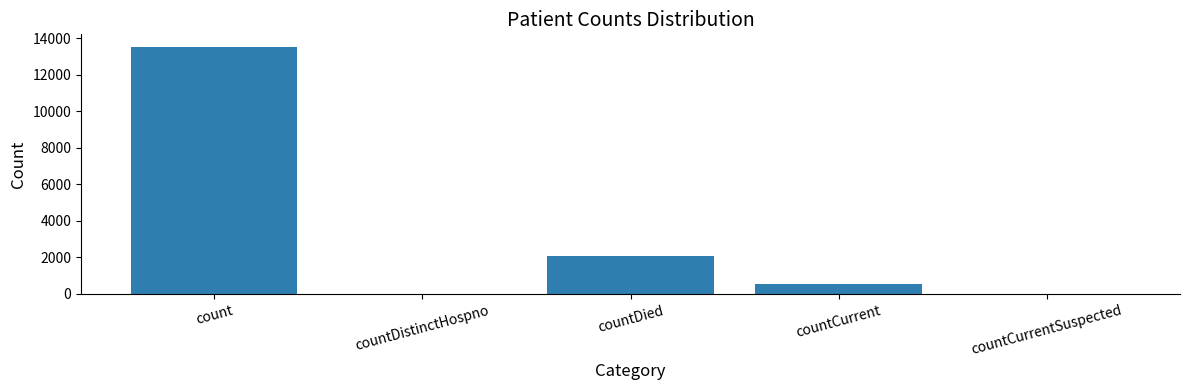

At which label is the value closest to 6768?

countDied